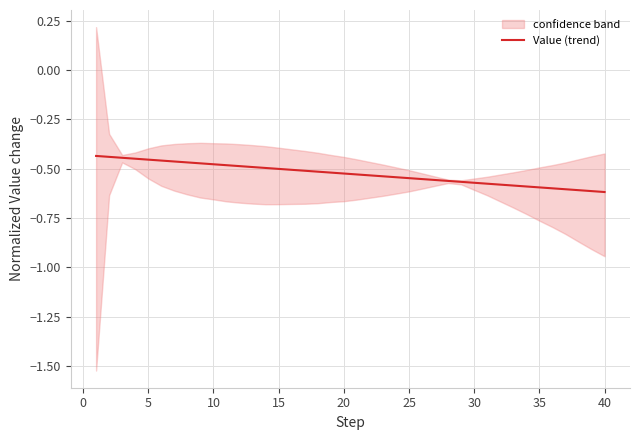

Is this an area chart (filled region under the line)?

No